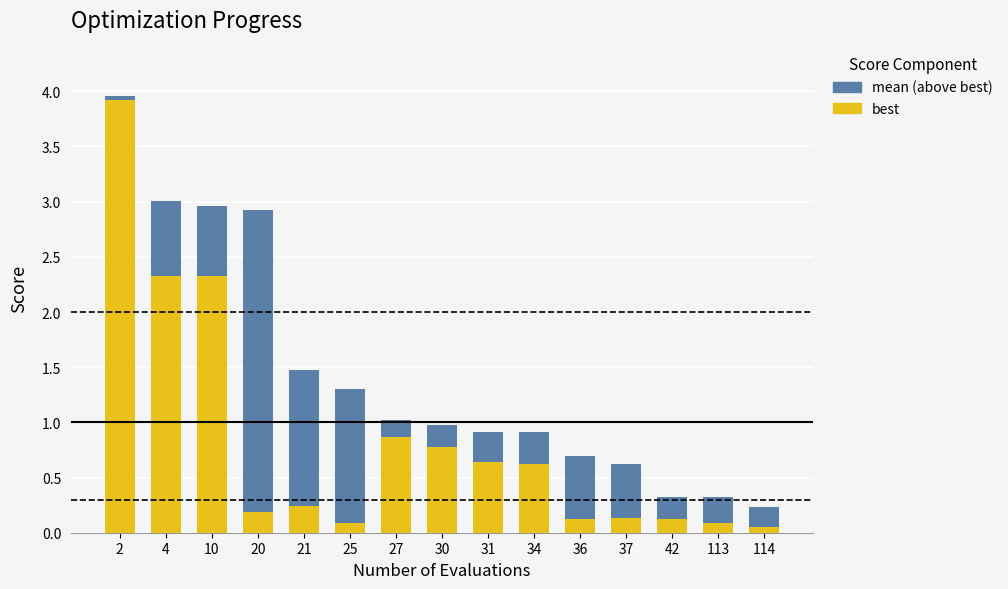

Is it true that best equals 0.1 at 36?

True